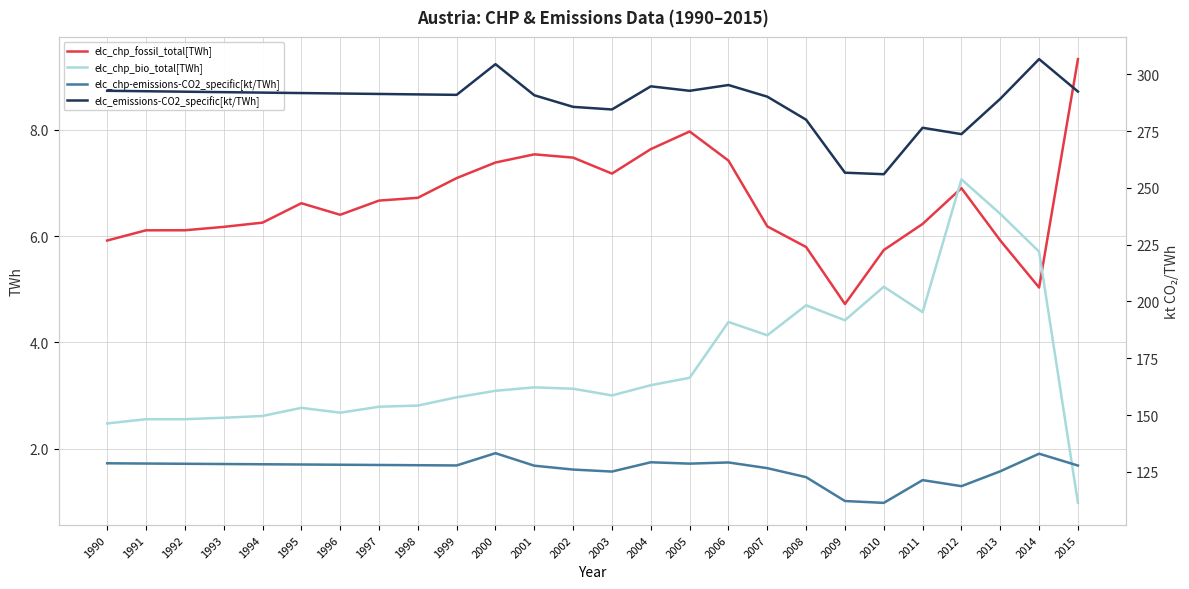

What value does the elc_emissions-CO2_specific[kt/TWh] series have at 1996?

291.5